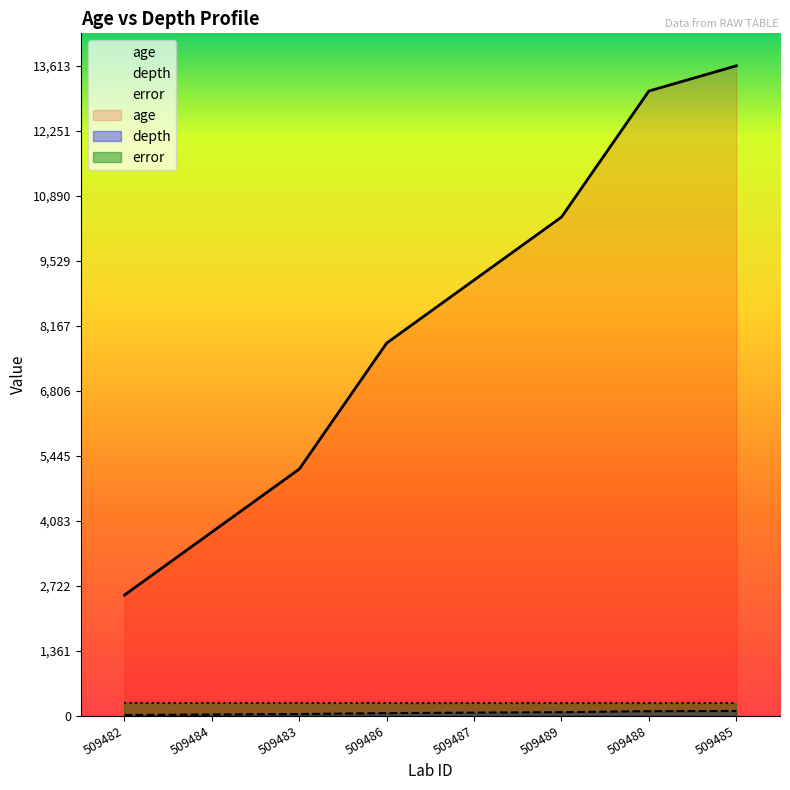

What is the total value across all series at 509487?

9185